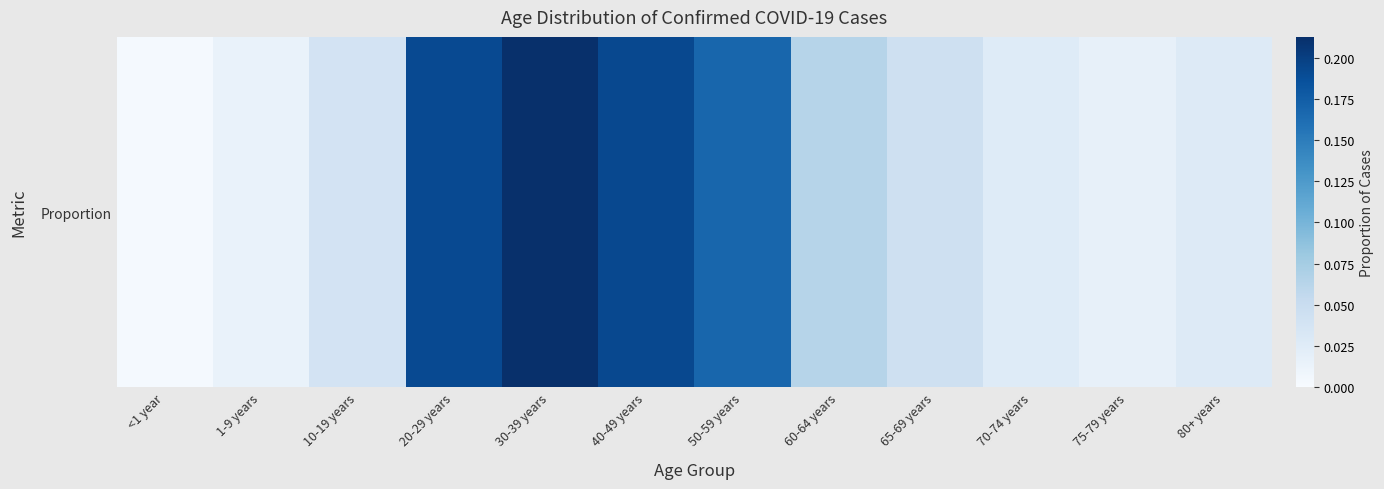

Read the value at 60-64 years.

0.1